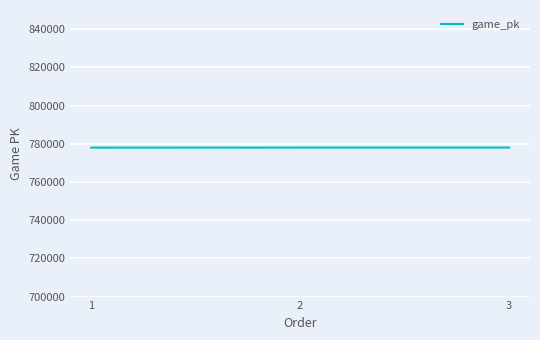

How many lines are shown in the chart?

1